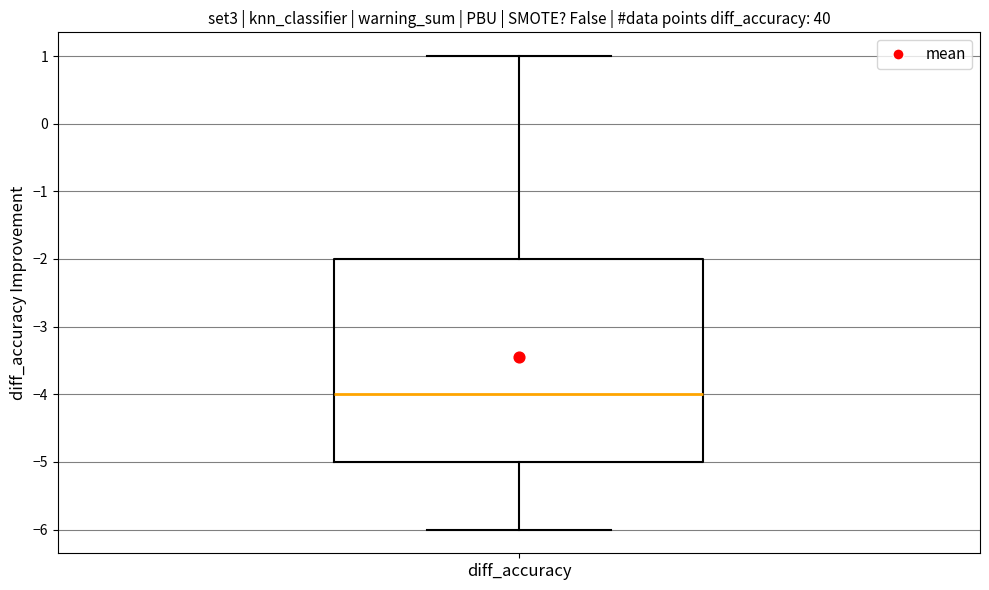

Where is the lower edge of the box for diff_accuracy on the y-axis? The values are not printed on the chart, so give them approximately, as read against the axis.

-5